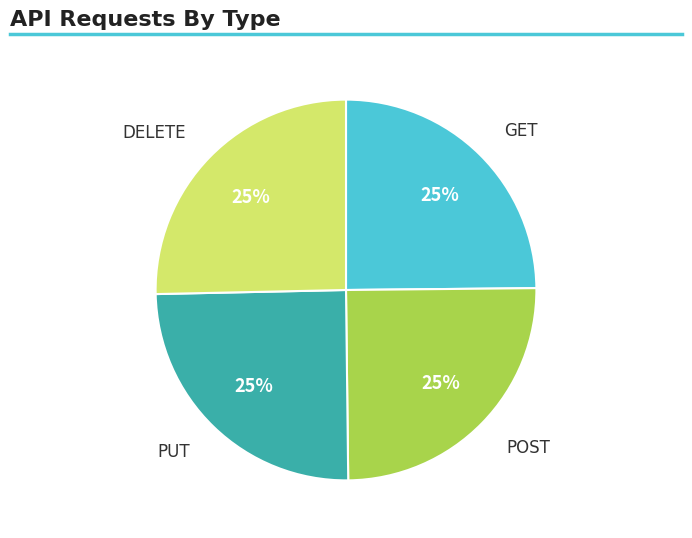

True or false: PUT accounts for 30% of the total.

False